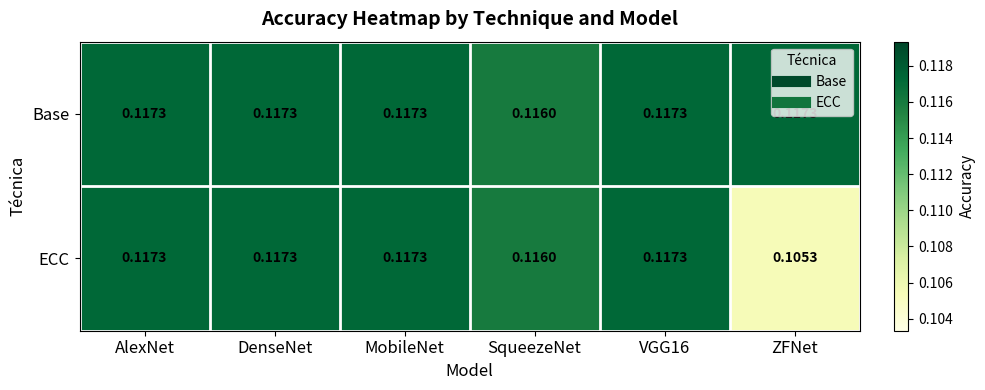

Rank the series by their average value, from lowest to highest.

ECC, Base